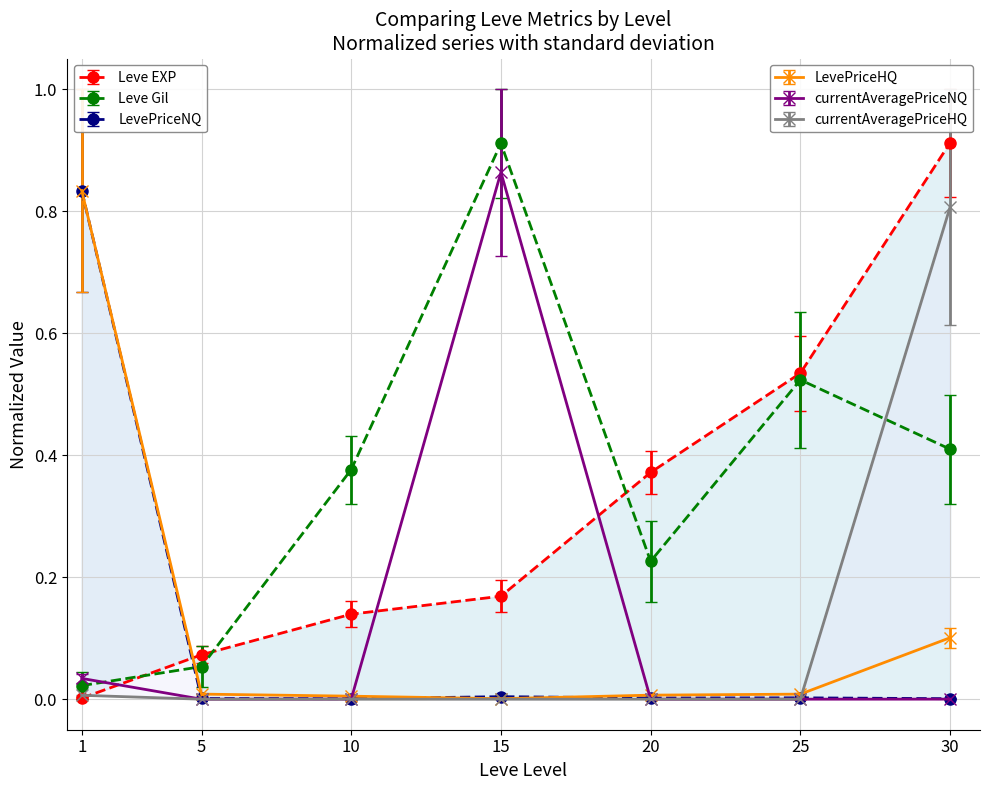

Reading left to right, transcribe all the data shown in this chart.

Leve EXP: 1=0.0	5=0.1	10=0.1	15=0.2	20=0.4	25=0.5	30=0.9
Leve Gil: 1=0.0	5=0.1	10=0.4	15=0.9	20=0.2	25=0.5	30=0.4
LevePriceNQ: 1=0.8	5=0.0	10=0.0	15=0.0	20=0.0	25=0.0	30=0.0
LevePriceHQ: 1=0.8	5=0.0	10=0.0	15=0.0	20=0.0	25=0.0	30=0.1
currentAveragePriceNQ: 1=0.0	5=0.0	10=0.0	15=0.9	20=0.0	25=0.0	30=0.0
currentAveragePriceHQ: 1=0.0	5=0.0	10=0.0	15=0.0	20=0.0	25=0.0	30=0.8